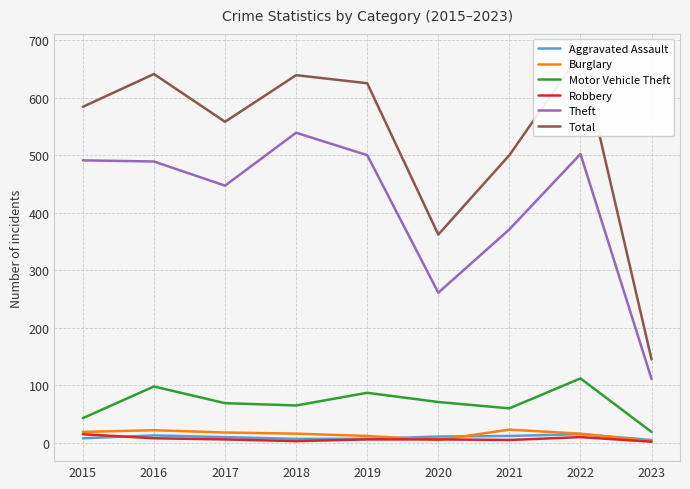

Rank the series by their maximum value, from lowest to highest.

Aggravated Assault, Robbery, Burglary, Motor Vehicle Theft, Theft, Total